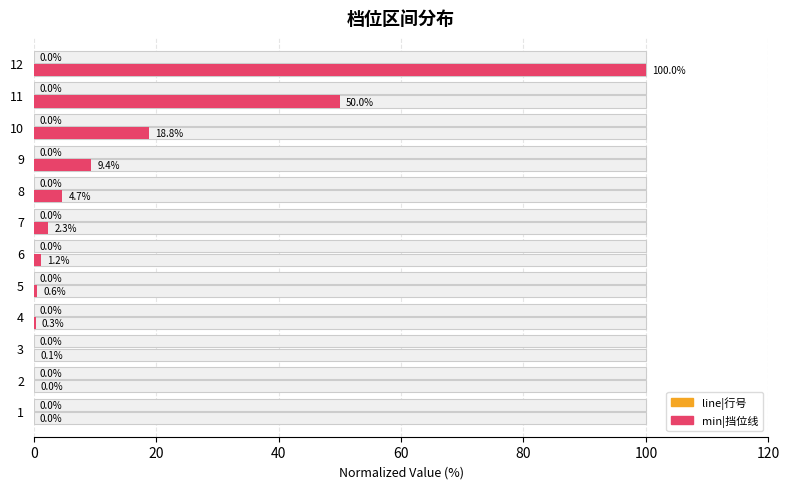

Reading left to right, extract all data points from this chart.

line|行号: 0.0	0.0	0.0	0.0	0.0	0.0	0.0	0.0	0.0	0.0	0.0	0.0
min|挡位线: 0.0	0.0	0.1	0.3	0.6	1.2	2.3	4.7	9.4	18.8	50.0	100.0